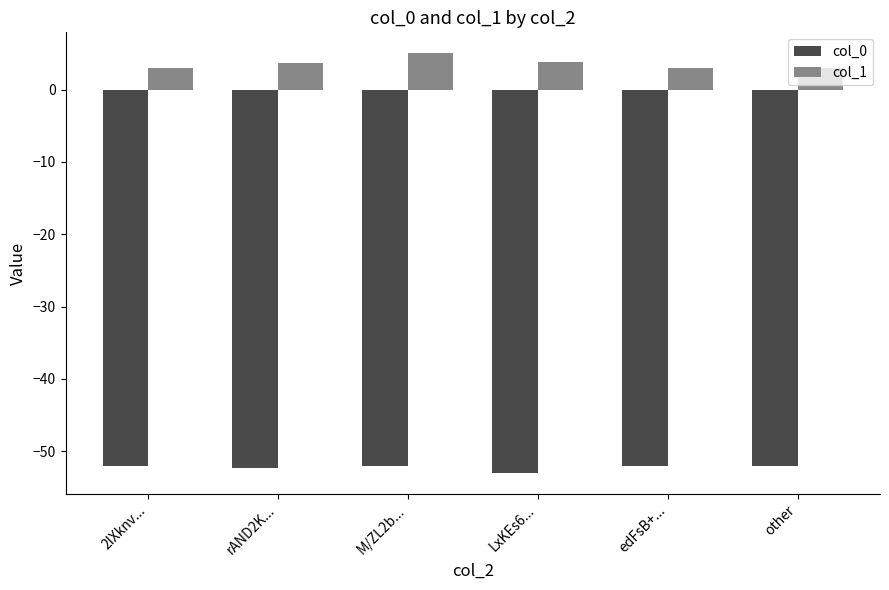

Count the number of data series in this chart.

2